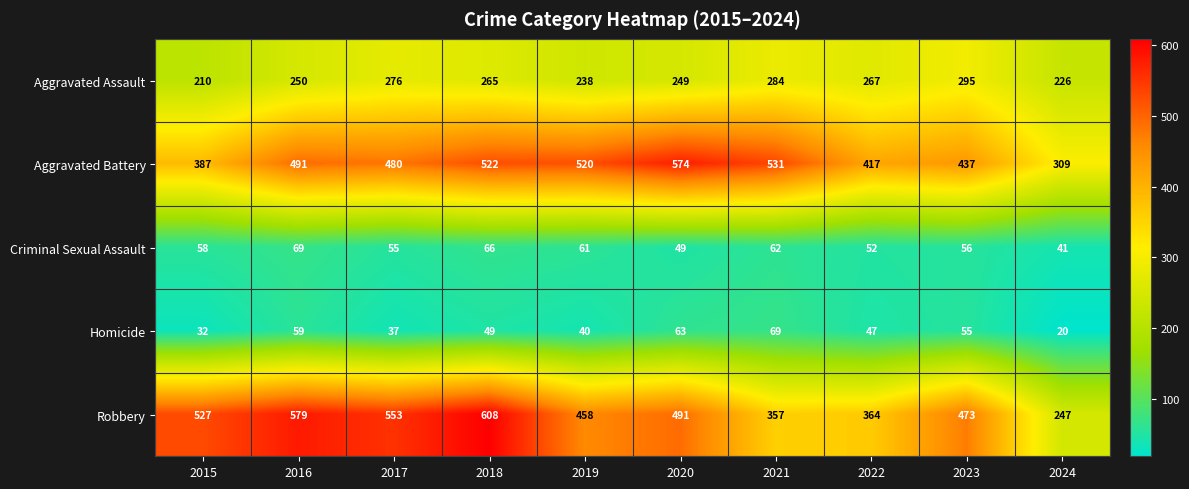

Which series has the widest spread of values?

Robbery